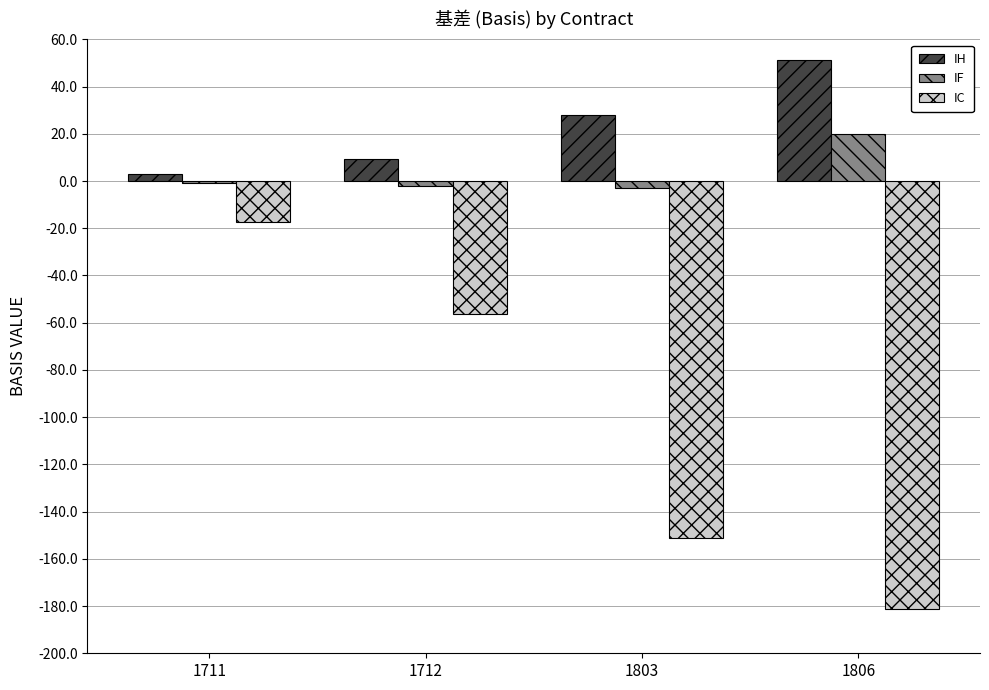

True or false: IH has a value of 12.4 at 1803.

False